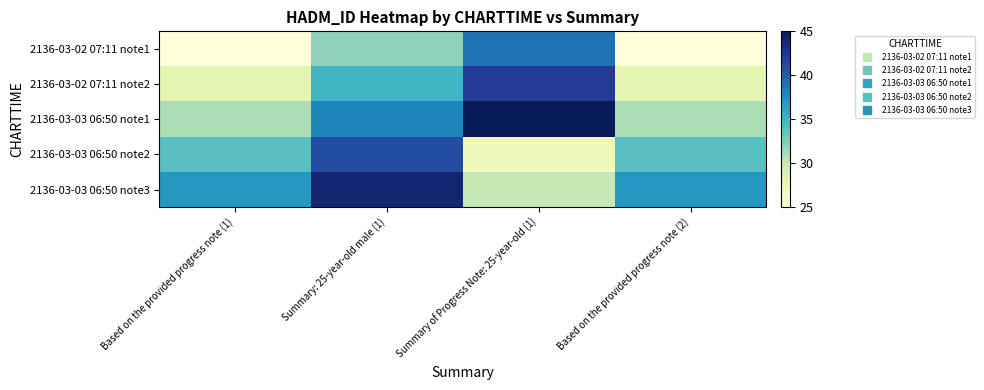

At which category is the sum across all series the highest?

Summary: 25-year-old male (1)